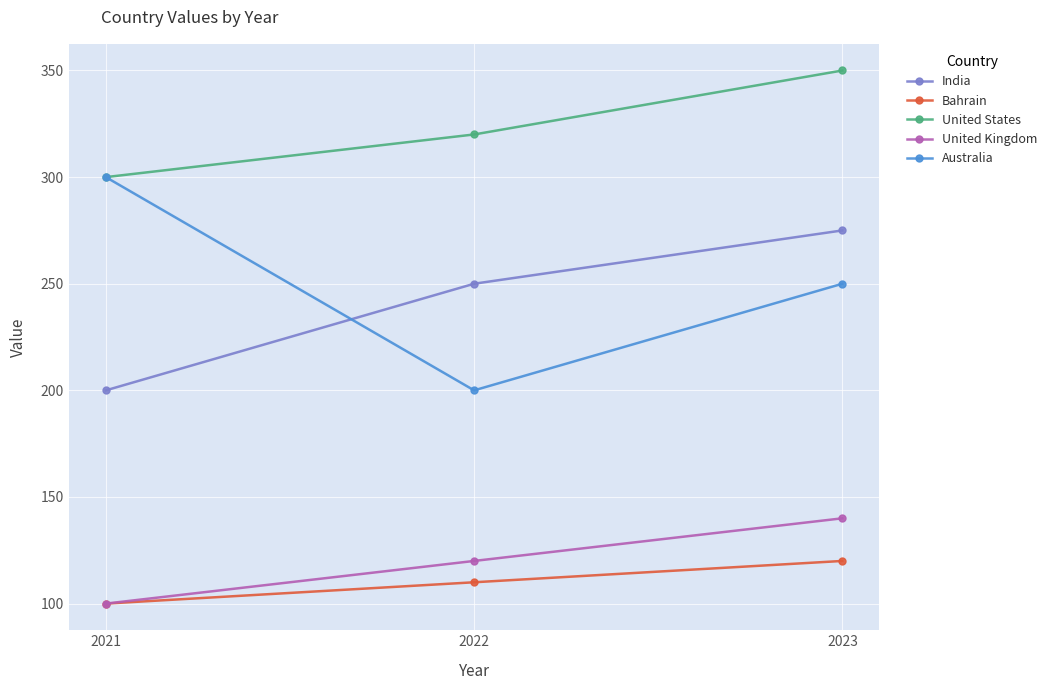

The value of India at 2021 is 101. True or false?

False